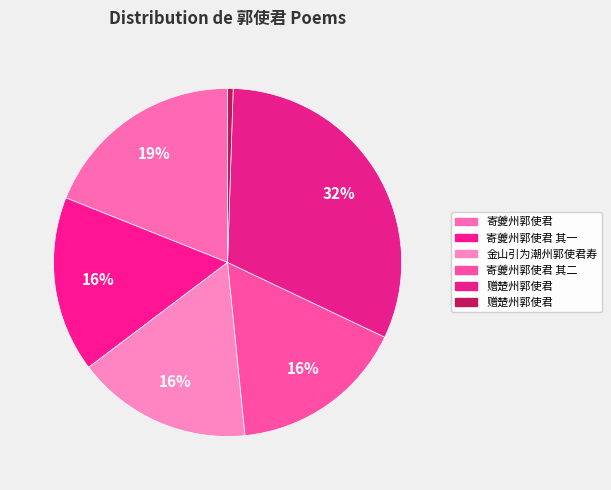

How many segments does this pie chart have?

6